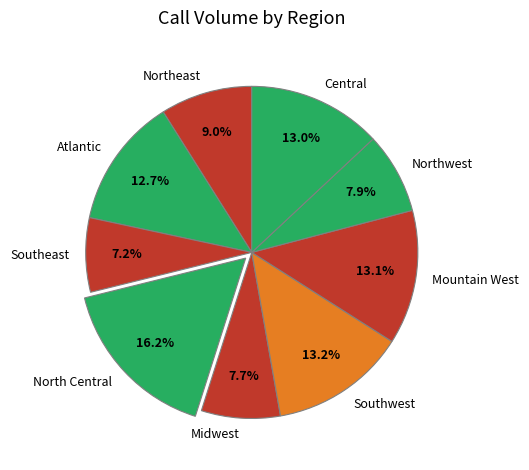

Which has a higher value, Mountain West or Northeast?

Mountain West